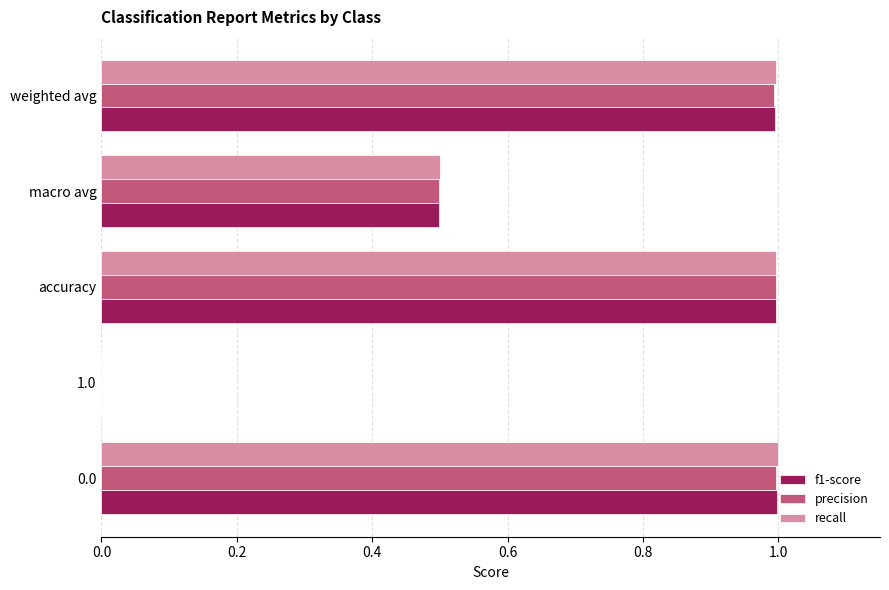

What is the average value of the f1-score series?

0.7